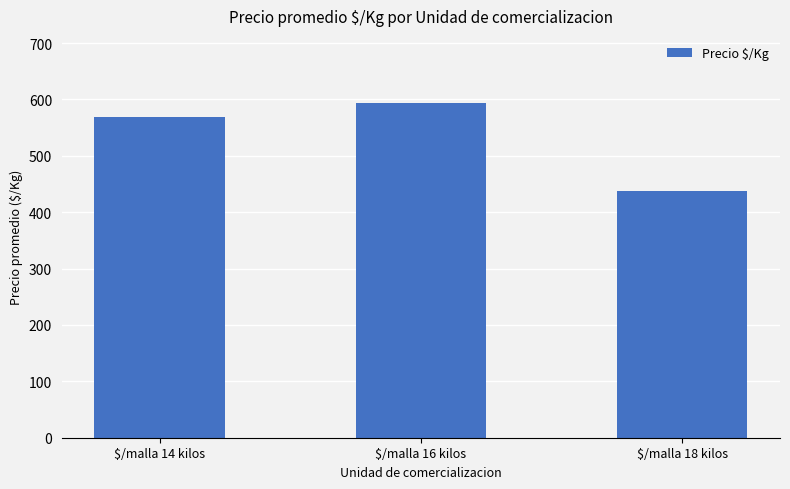

What is the ratio of the value at $/malla 18 kilos to the value at $/malla 16 kilos?

0.7